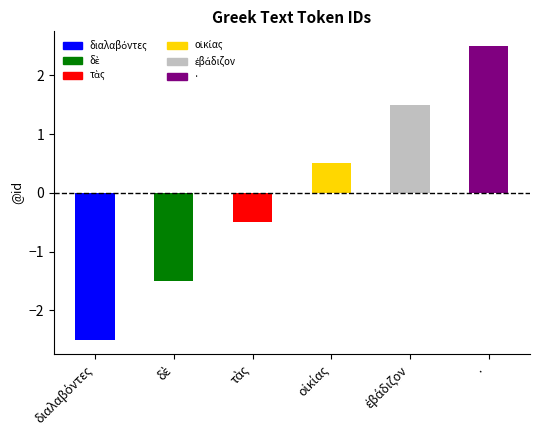

What is the label of the 1st bar from the right?

·